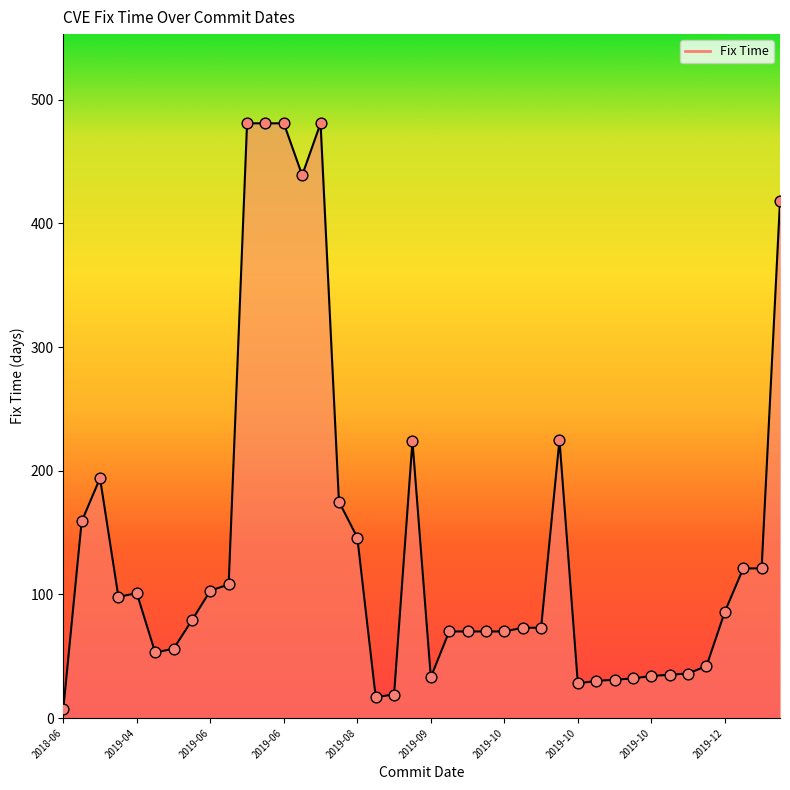

What is the maximum value shown in the chart?

481